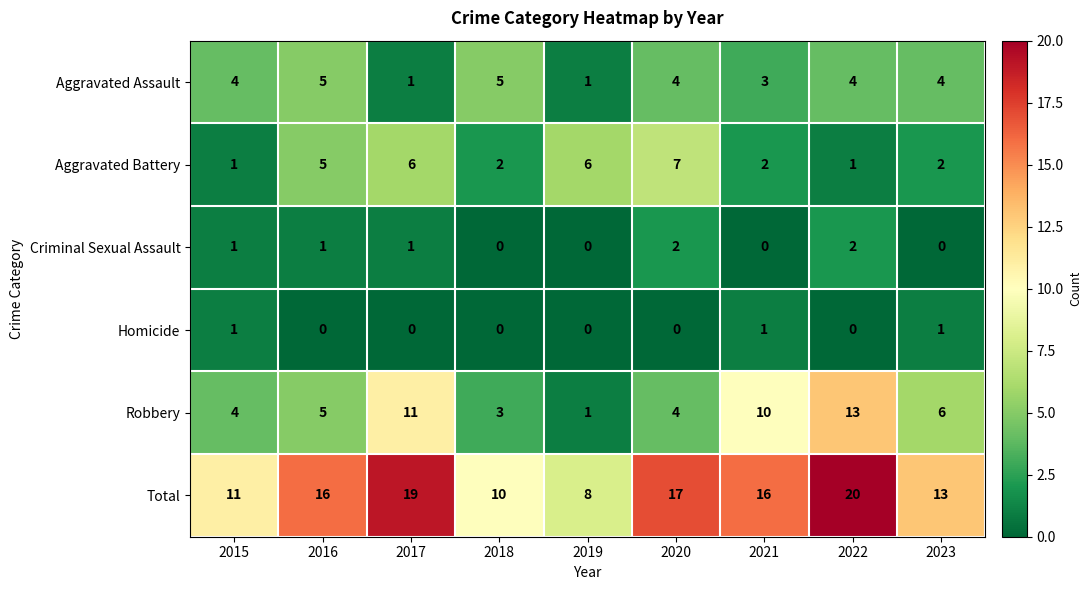

Which series changed the most between 2020 and 2021?

Robbery